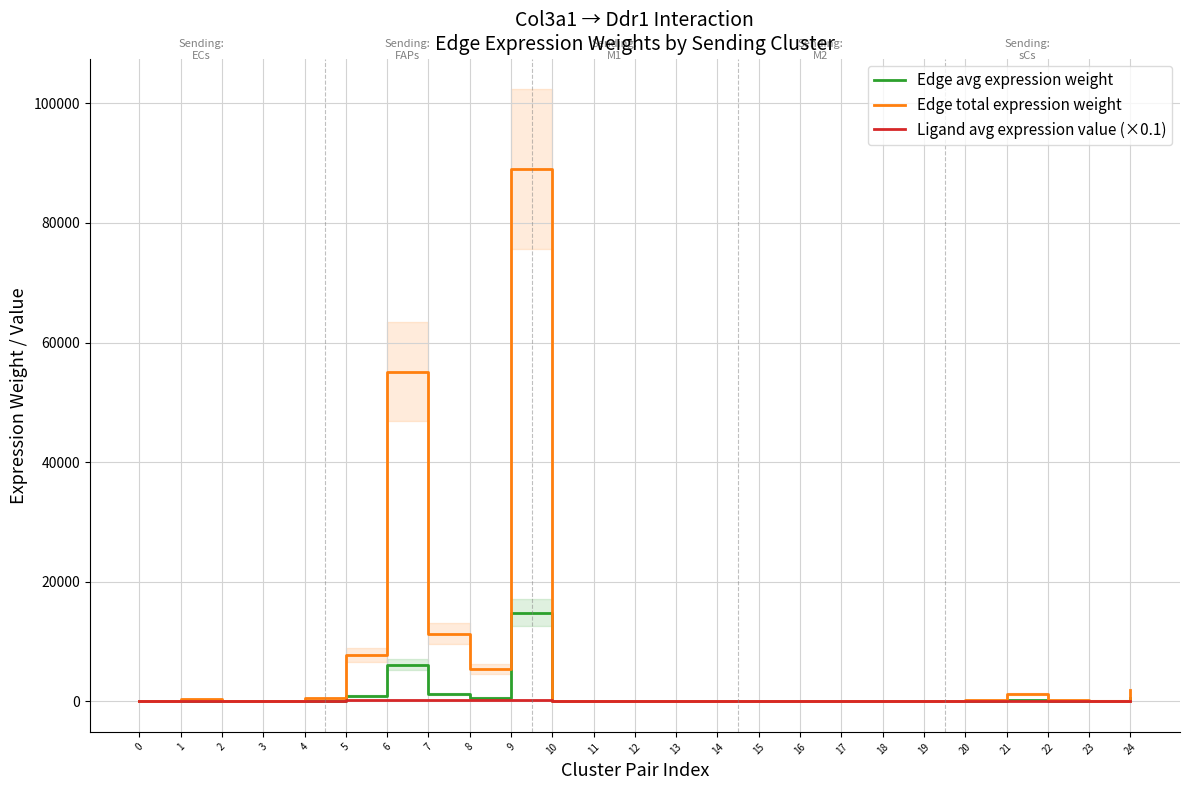

In Edge avg expression weight, how many points are higher than both neighbors (excluding endpoints)?

7